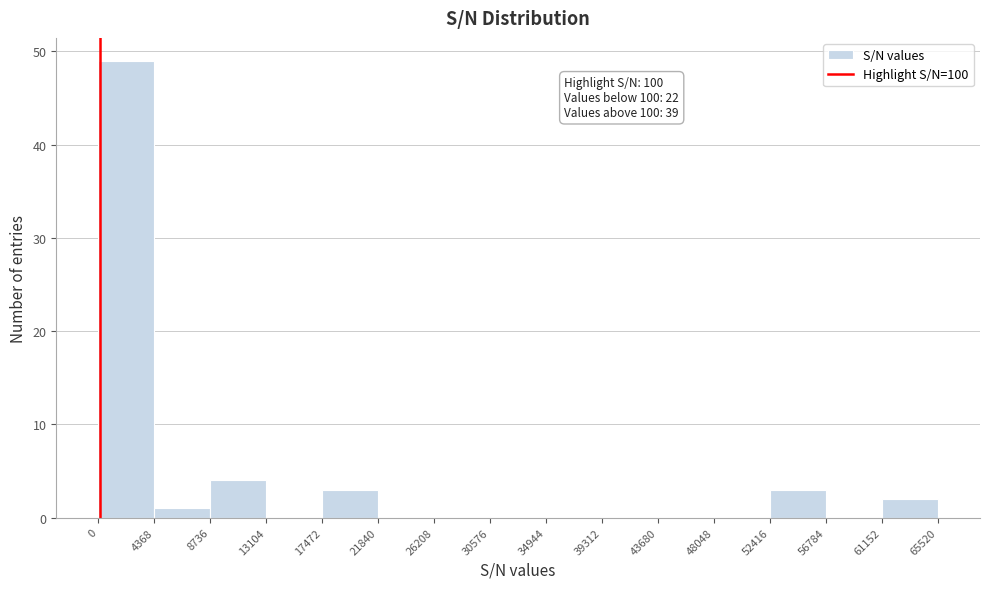

Which range on the x-axis has the tallest bar?

0 to 4368